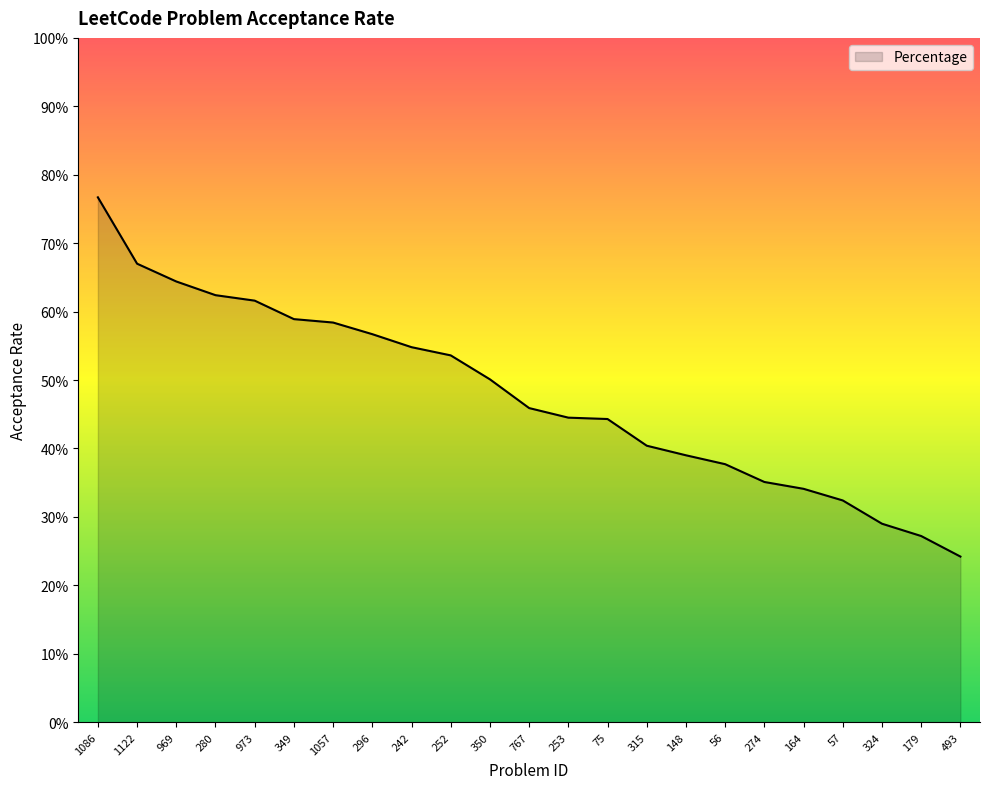

What is the sum of the values at 1057 and 1122?

1.3